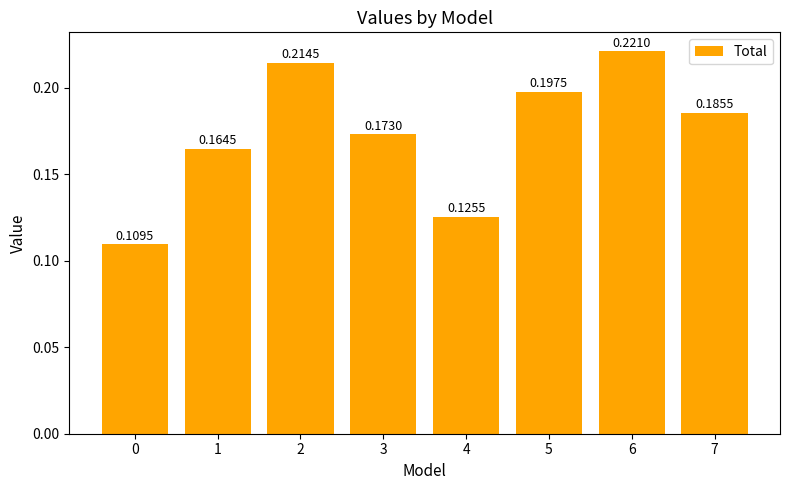

The value at 5 is 0.1. True or false?

False